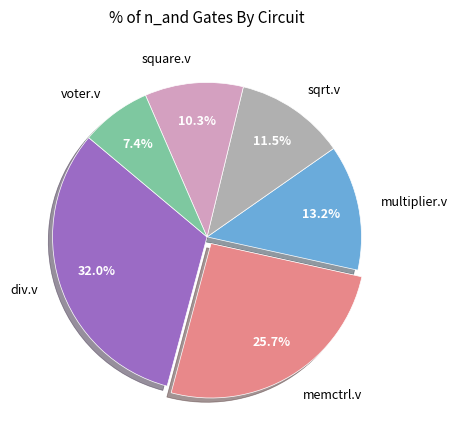

What is the ratio of the value at square.v to the value at div.v?

0.3